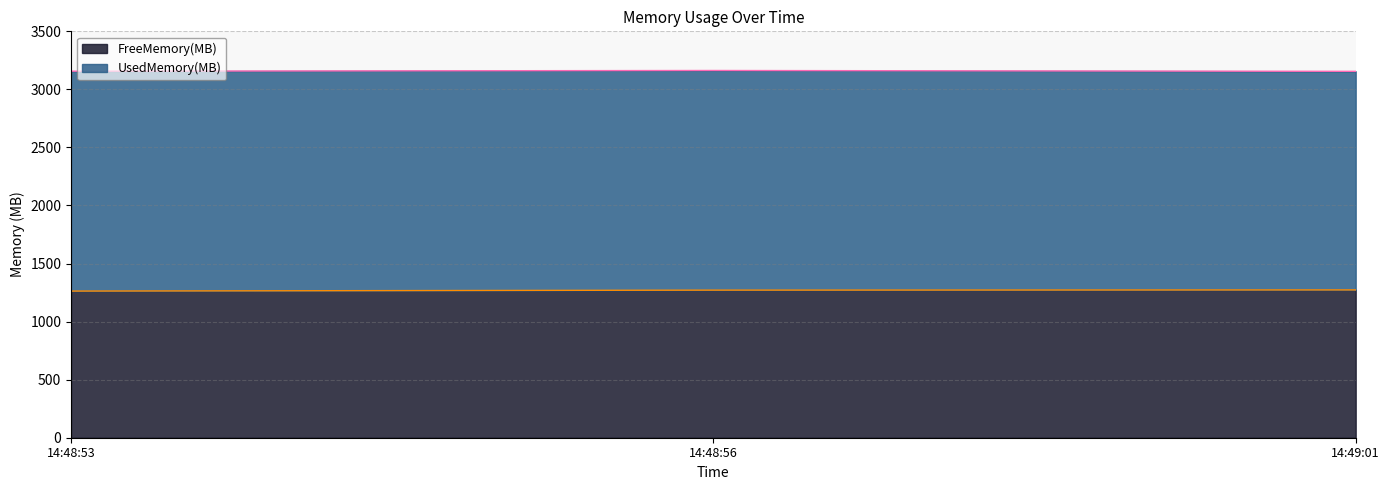

What is the difference between the maximum and minimum values?

10.2